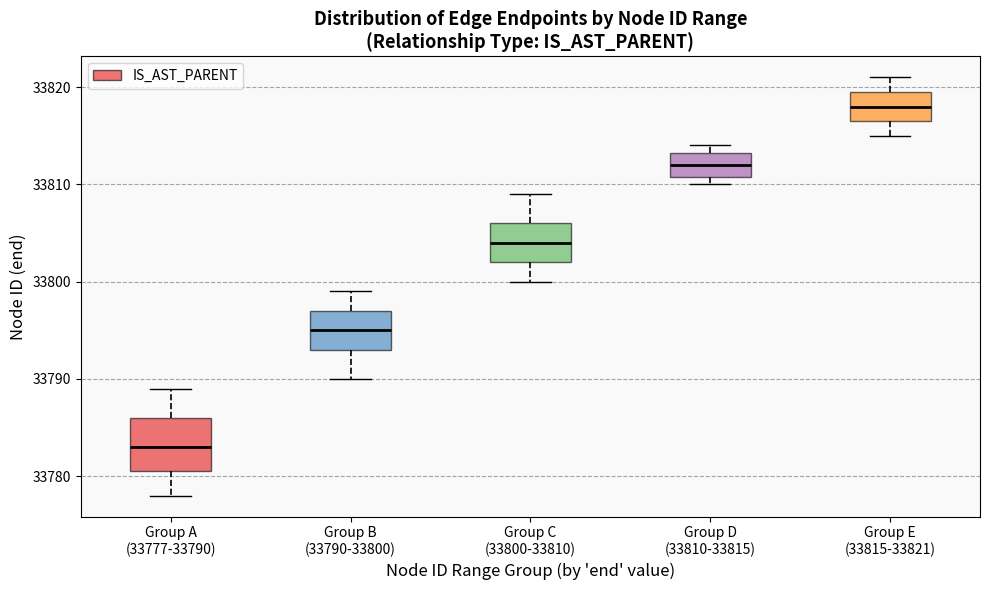

Reading left to right, transcribe this box plot: for each box, give where its median line is, the range the box spans, and where its two whiskers end, as read against the y-axis. The values are not printed on the chart, so give them approximately, as read against the axis.

Group A (33777-33790): median 33783, box 33781 to 33786, whiskers 33778 to 33789
Group B (33790-33800): median 33795, box 33793 to 33797, whiskers 33790 to 33799
Group C (33800-33810): median 33804, box 33802 to 33806, whiskers 33800 to 33809
Group D (33810-33815): median 33812, box 33811 to 33813, whiskers 33810 to 33814
Group E (33815-33821): median 33818, box 33817 to 33820, whiskers 33815 to 33821